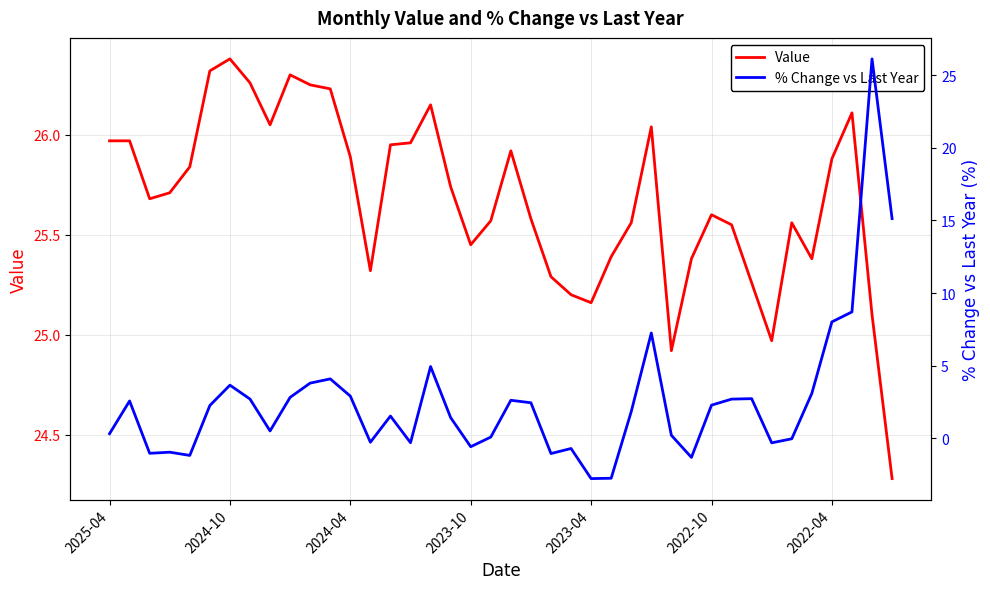

True or false: Value has a value of 25.3 at 22.

True